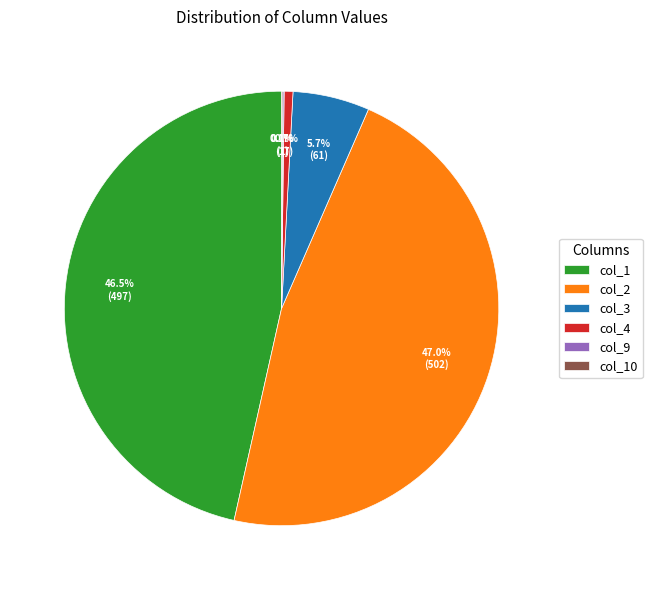

To the nearest percent, what is the average slice percentage?

17%